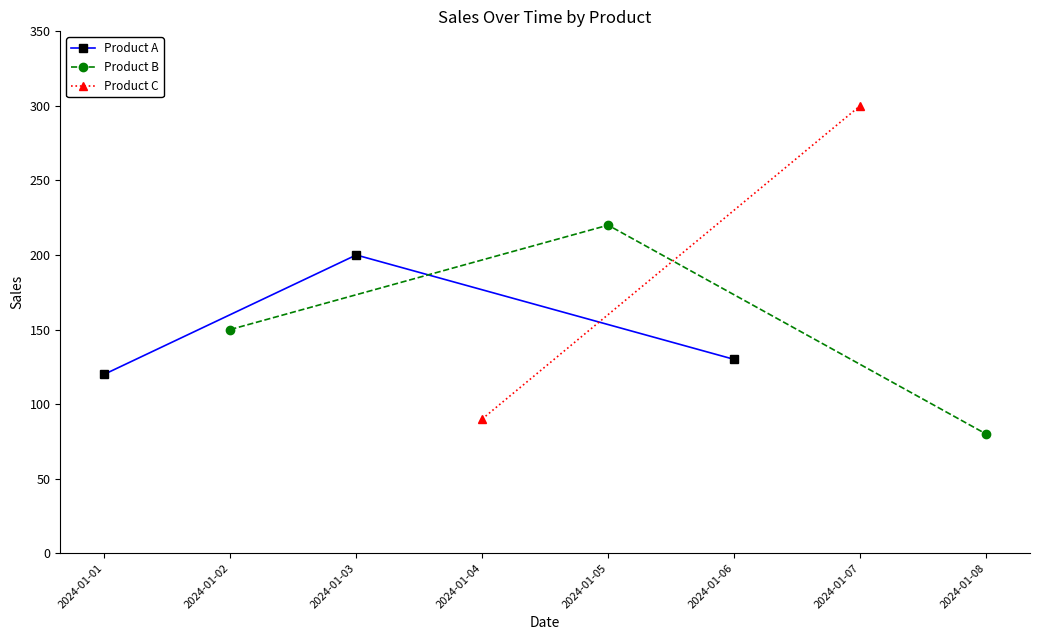

What is the value of the Product A point at the 1st from the left?

120